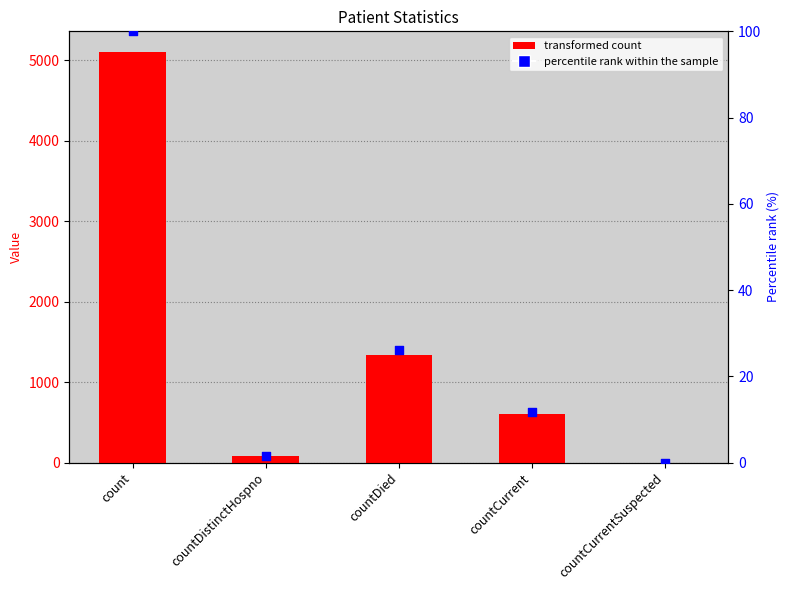

Which series has the largest total across all categories?

col_1